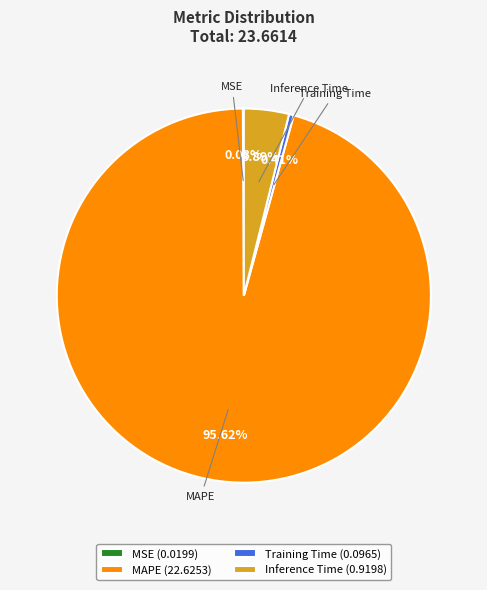

To the nearest percent, what percentage of the pie is MAPE?

96%